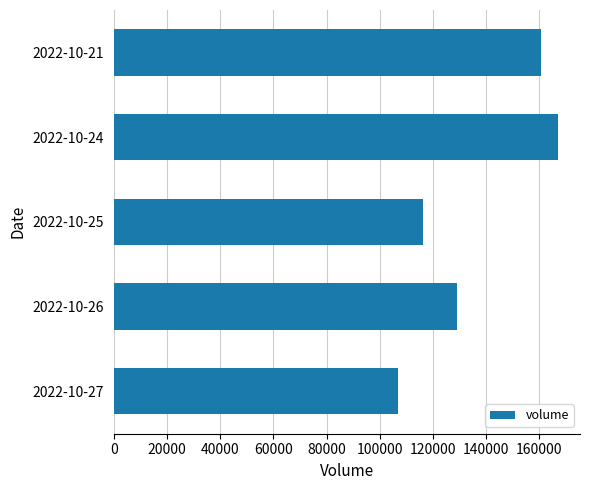

What is the ratio of the value at 2022-10-26 to the value at 2022-10-24?

0.8